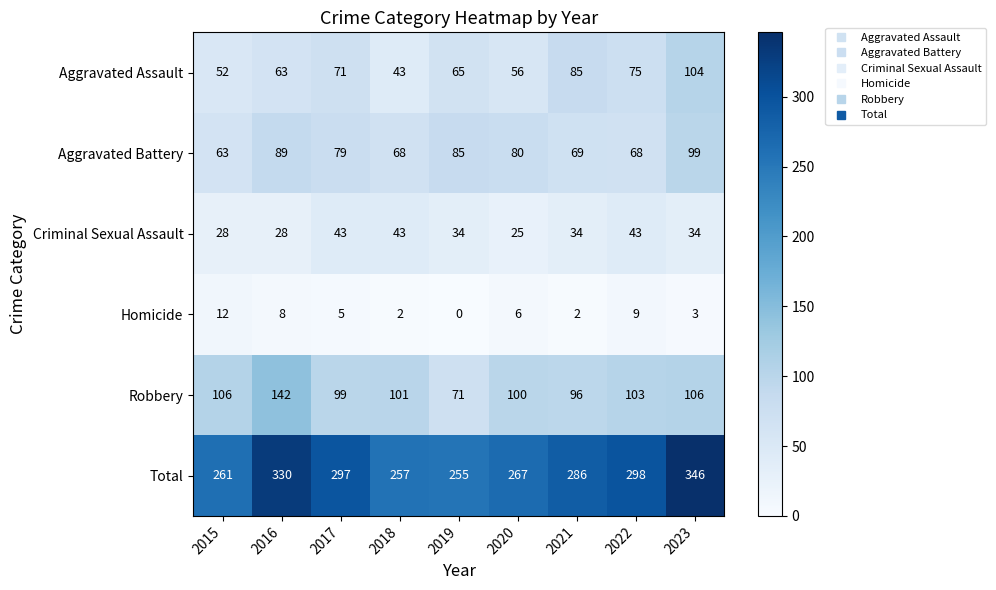

The value of Robbery at 2016 is 142. True or false?

True